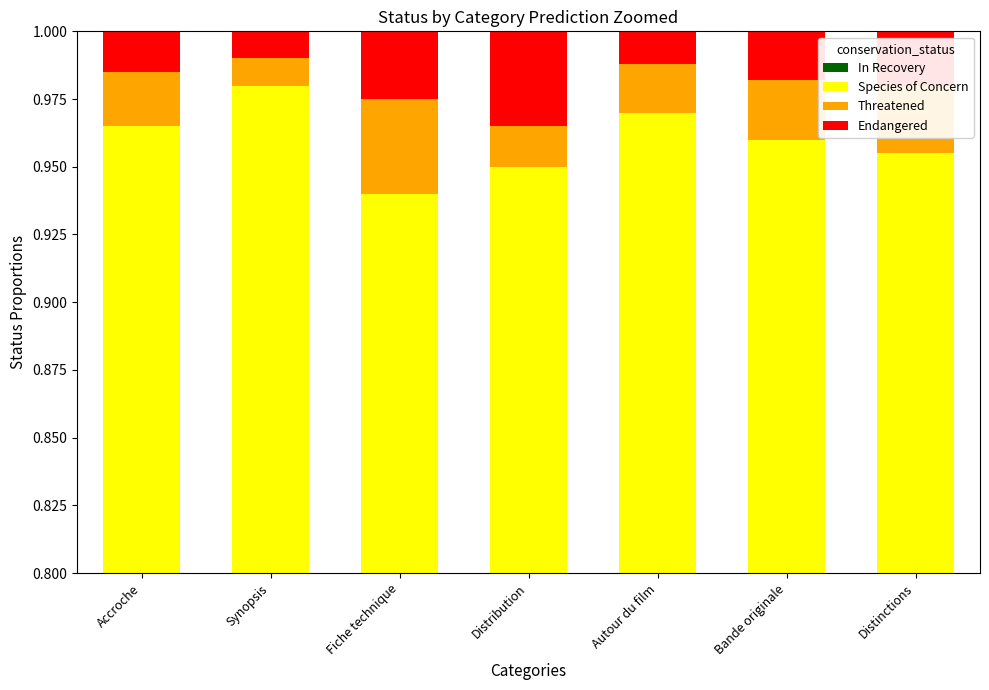

Which category has the lowest value in the In Recovery series?

Accroche